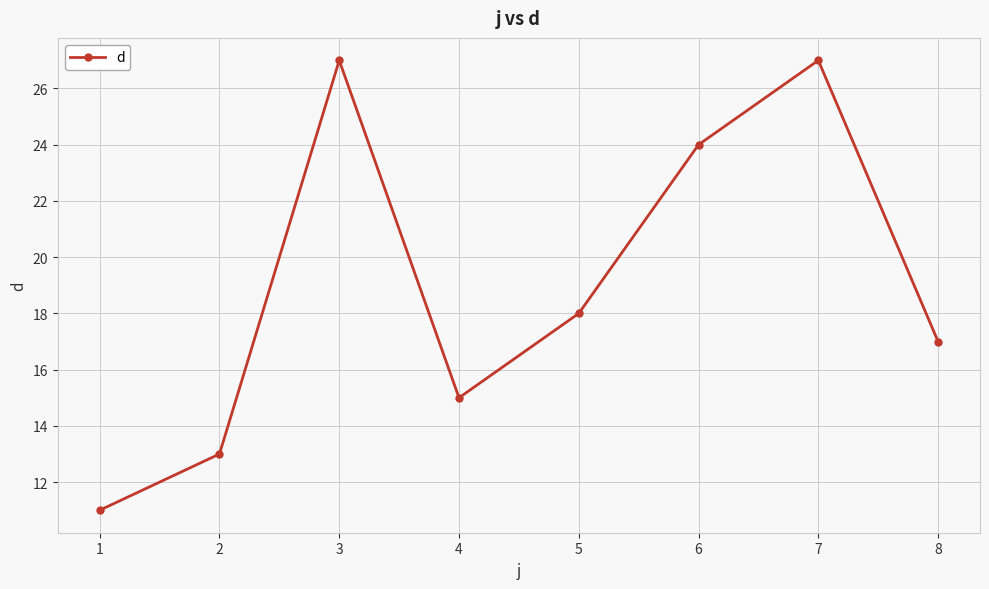

True or false: the data shows 15 at 4.

True